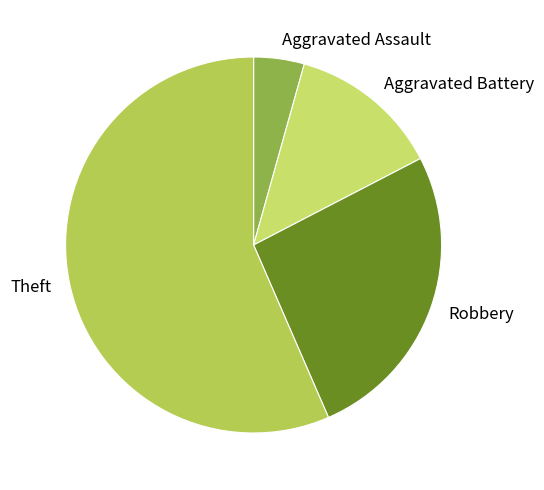

Rank the categories by value from lowest to highest.

Aggravated Assault, Aggravated Battery, Robbery, Theft